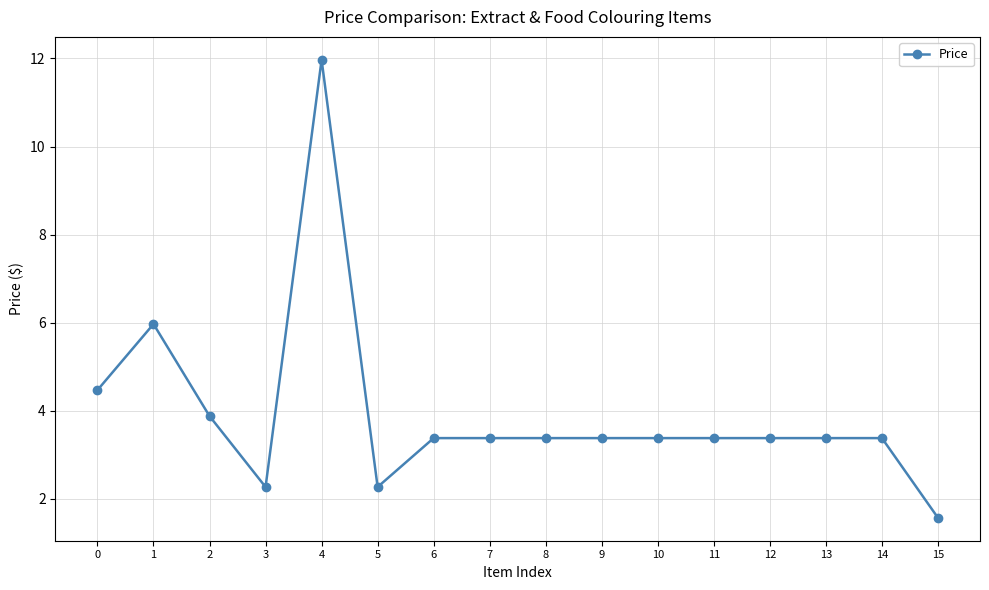

True or false: the data shows 1.3 at 2.

False